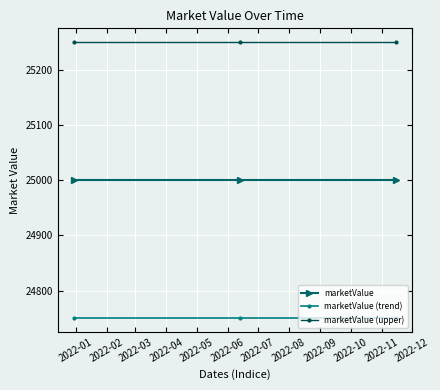

At how many categories does at least one series exceed 25237?

3